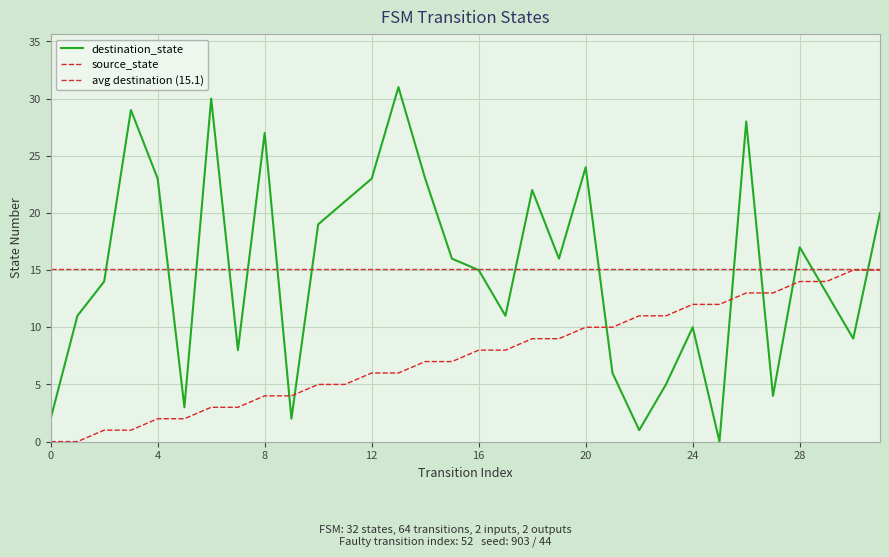

Reading right to left, transcribe all the data shown in this chart.

destination_state: 20	9	13	17	4	28	0	10	5	1	6	24	16	22	11	15	16	23	31	23	21	19	2	27	8	30	3	23	29	14	11	2
source_state: 15	15	14	14	13	13	12	12	11	11	10	10	9	9	8	8	7	7	6	6	5	5	4	4	3	3	2	2	1	1	0	0